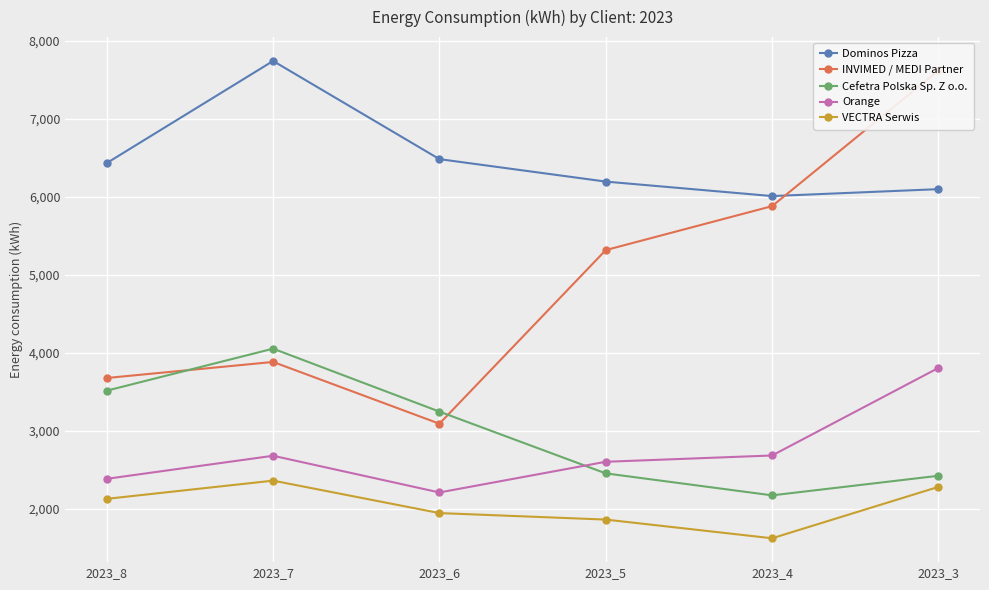

The INVIMED / MEDI Partner series shows 5879.4 at 2023_4. True or false?

True